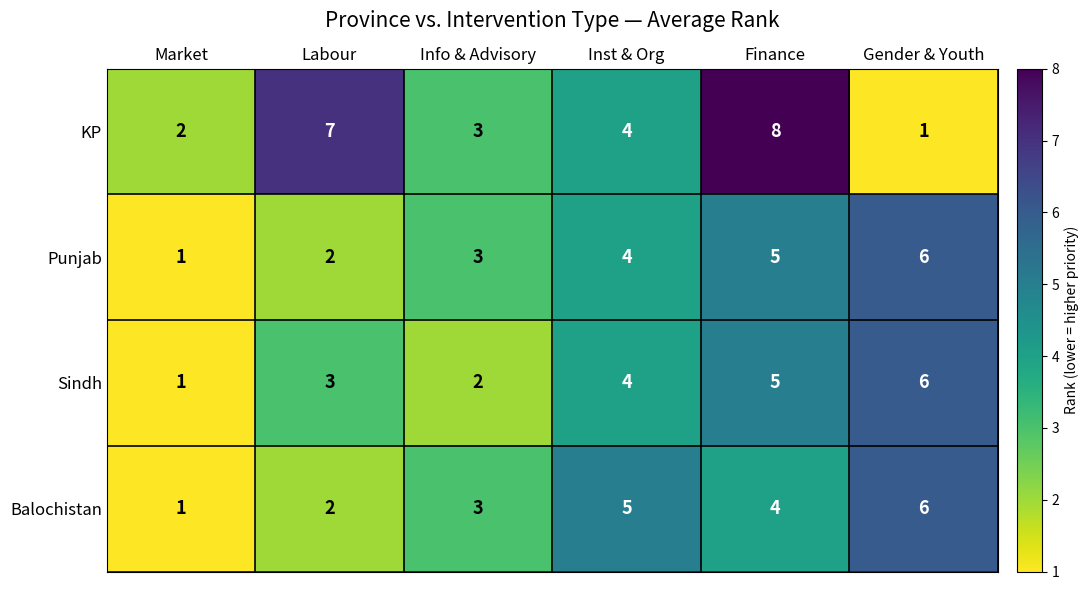

What is the difference between the highest and lowest values at Info & Advisory?

1